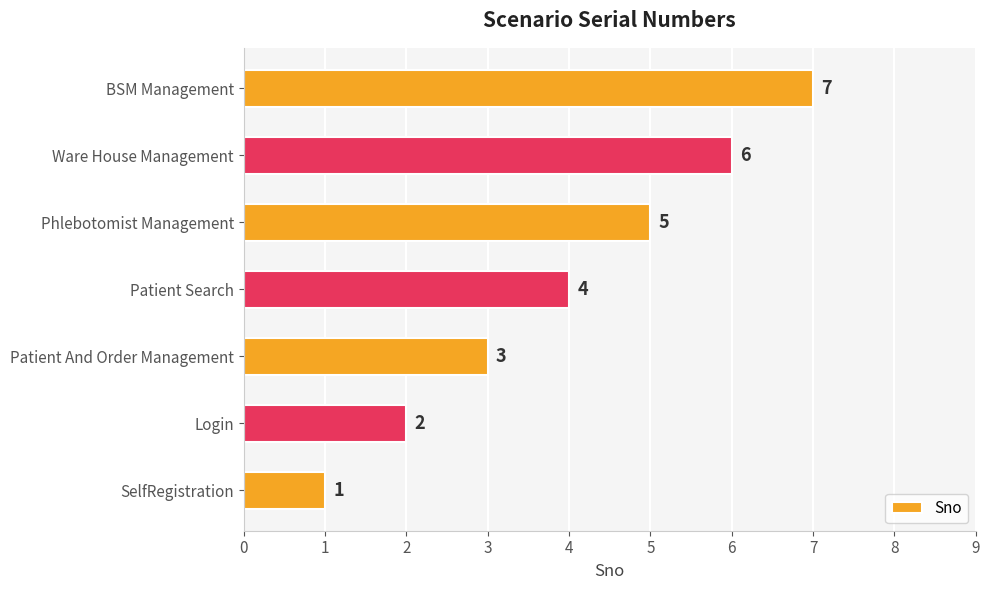

Does the chart contain stacked bars?

No